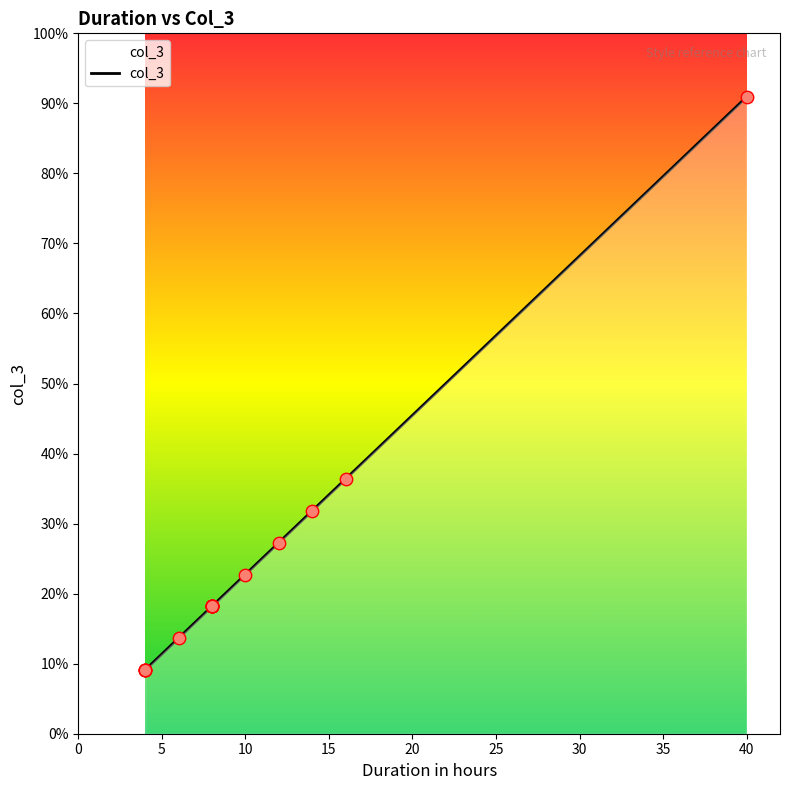

Approximately how many times larger is the value at 16 compared to 6?

2.7